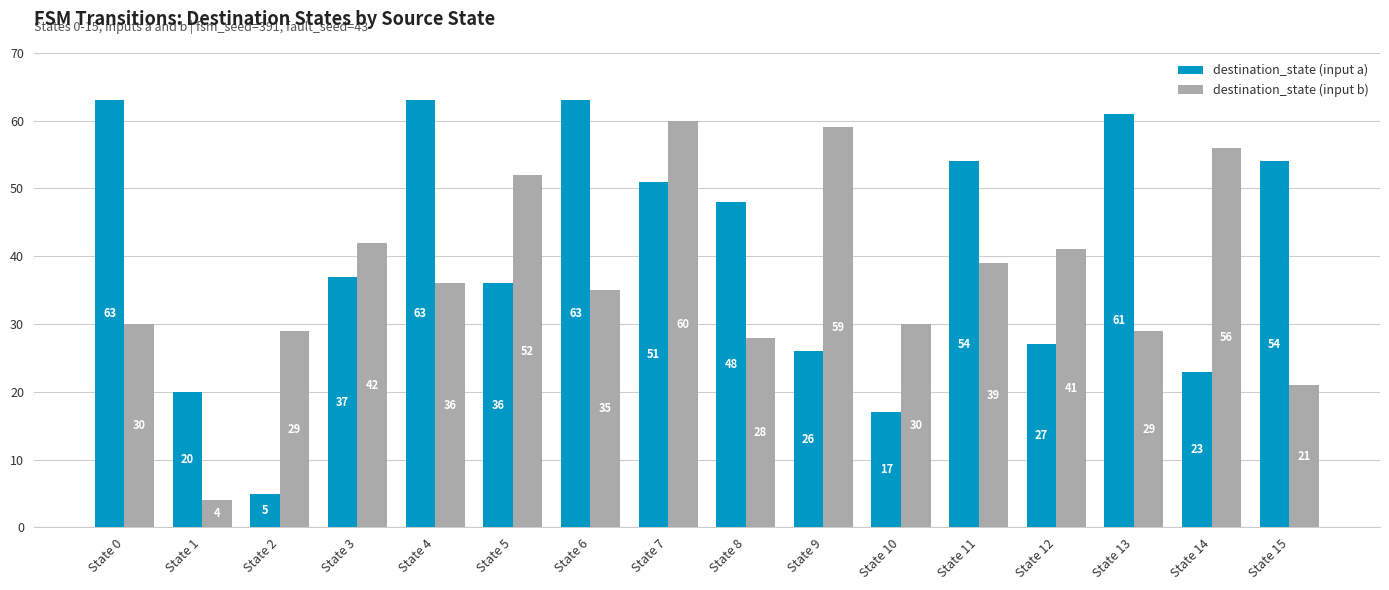

What are all the series names shown in the legend?

destination_state (input a), destination_state (input b)